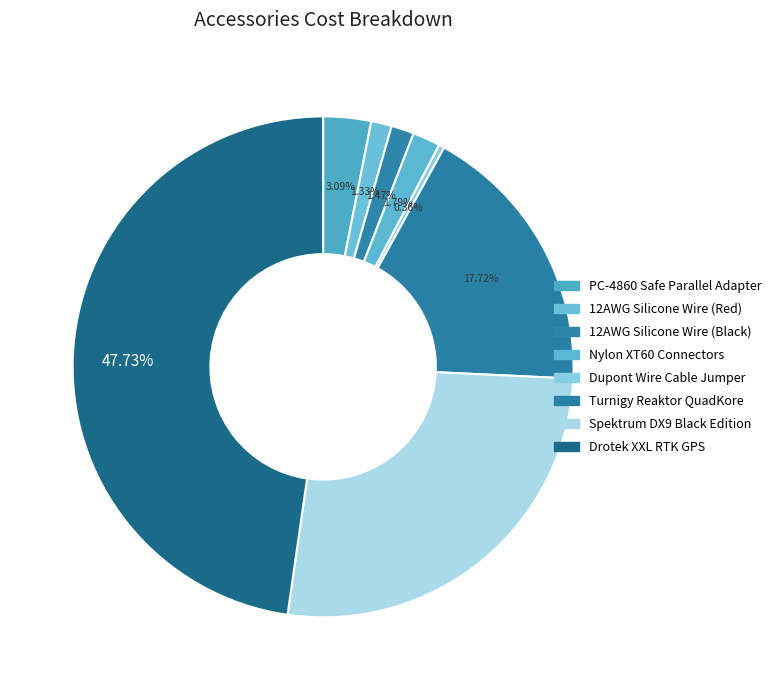

The Dupont Wire Cable Jumper slice represents 1% of the pie. True or false?

False